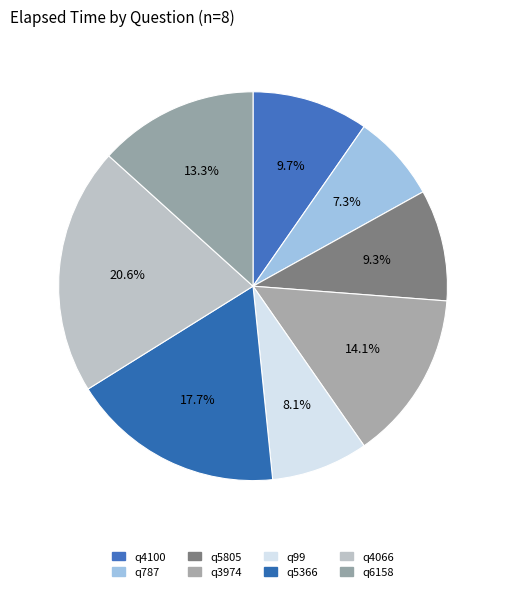

Is there a majority slice in this chart?

No